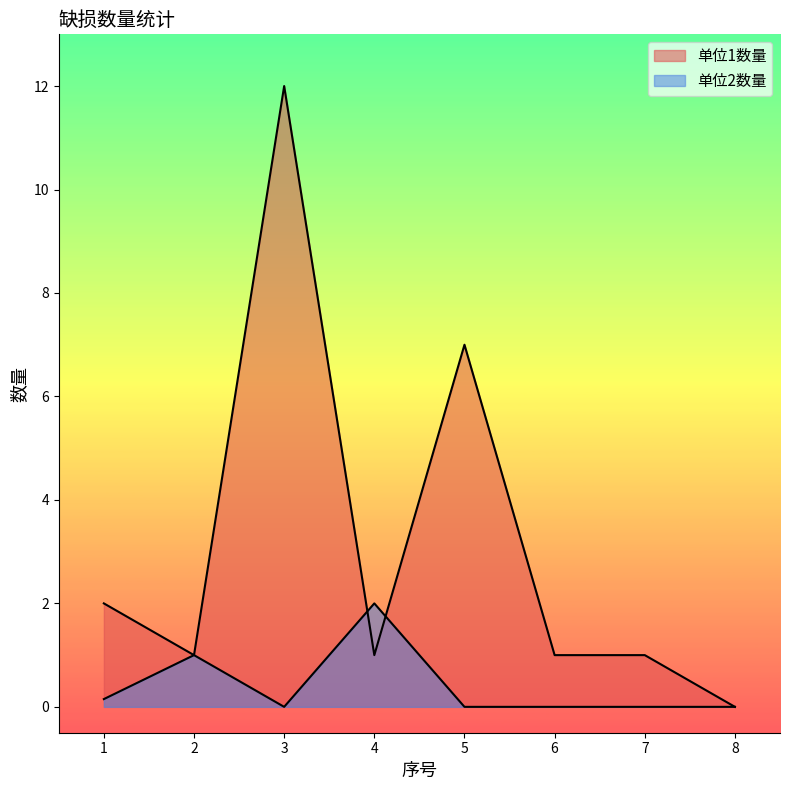

Is it true that 单位2数量 equals 1.5 at 2?

False